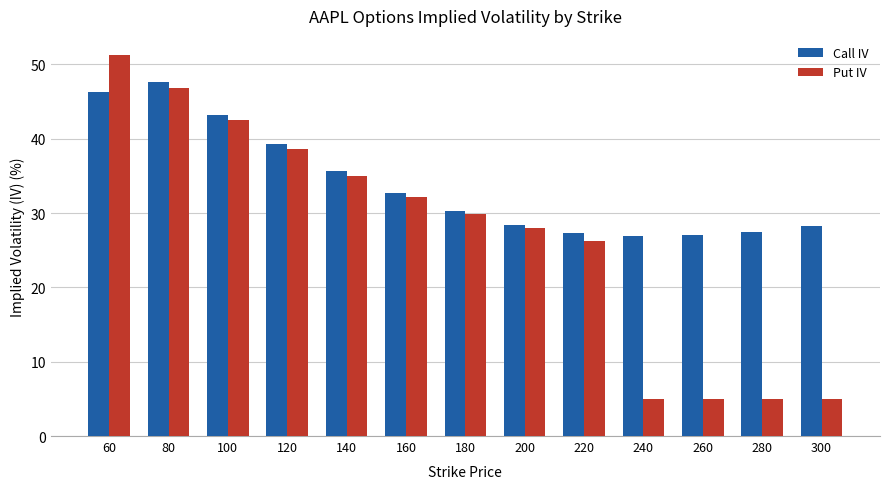

Which series has the largest range (max minus min)?

Put IV